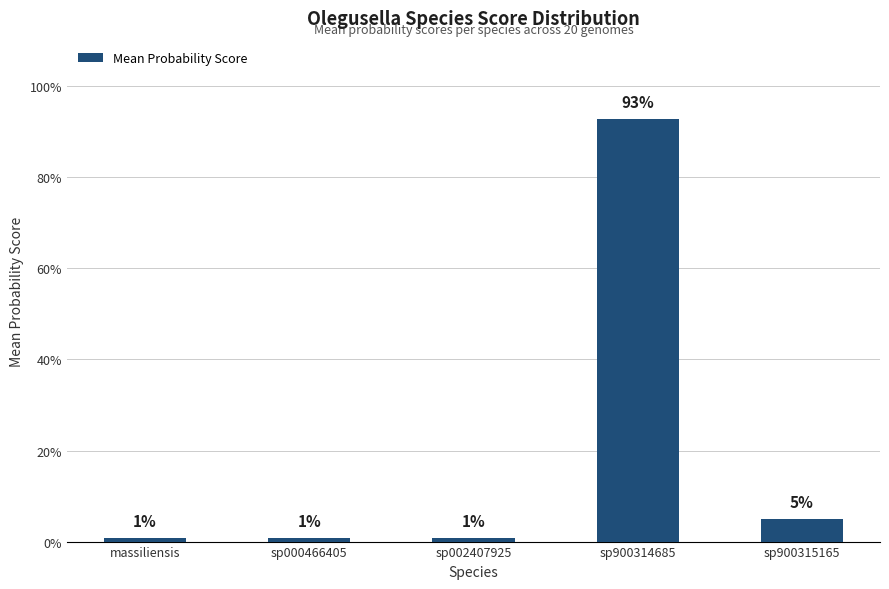

What position from the right is sp900314685?

2